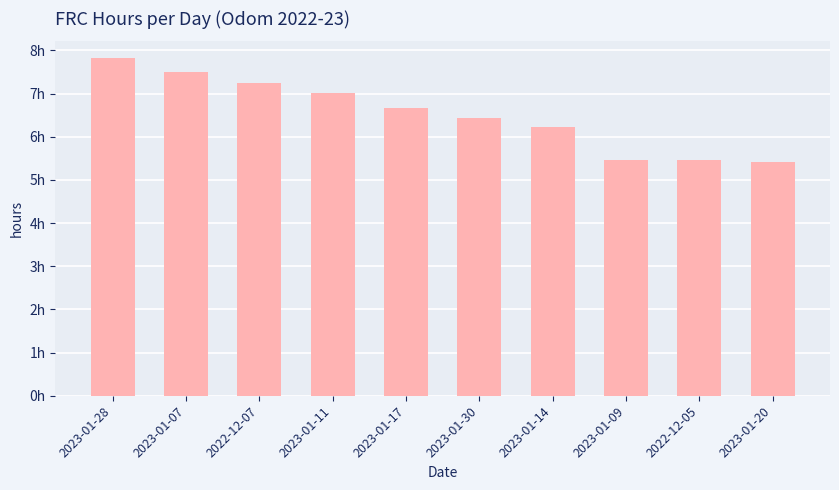

The chart shows a value of 7.5 at 2023-01-07. True or false?

True